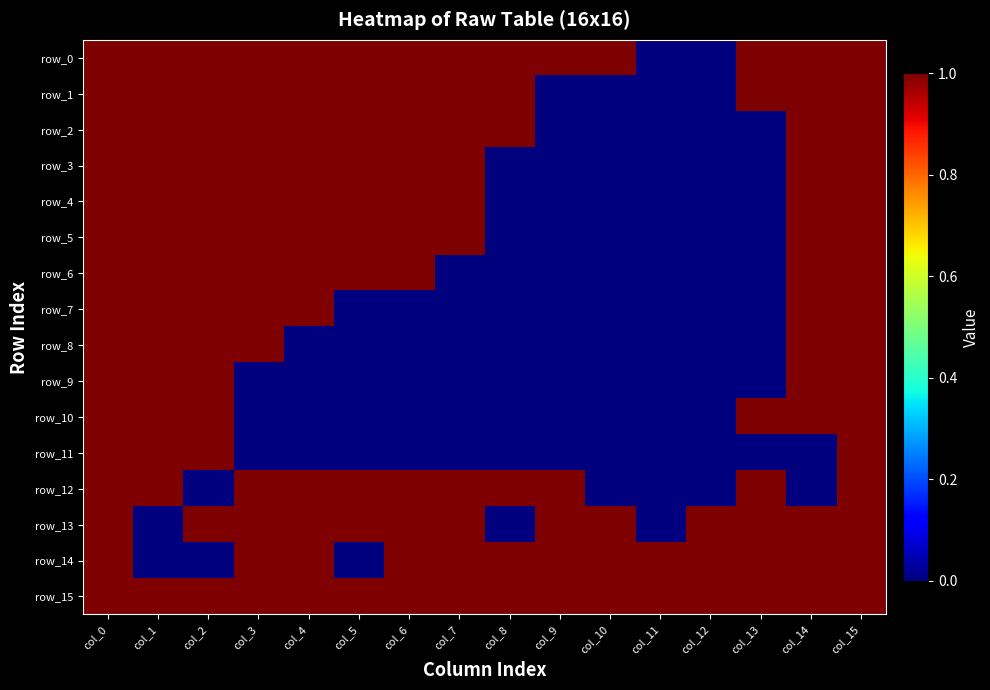

The value of row_9 at col_3 is 1. True or false?

False